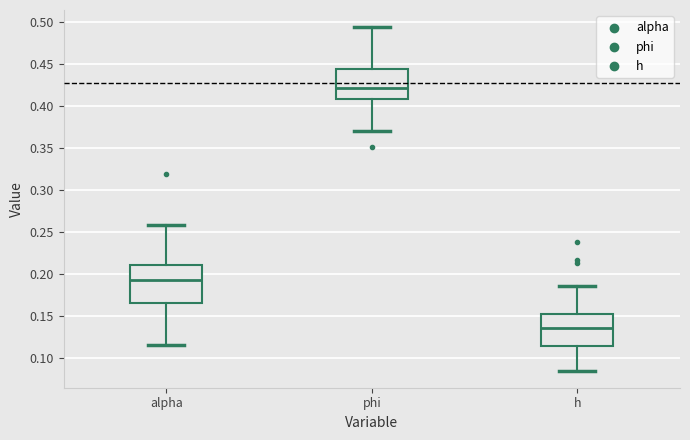

Reading left to right, transcribe this box plot: for each box, give where its median line is, the range the box spans, and where its two whiskers end, as read against the y-axis. The values are not printed on the chart, so give them approximately, as read against the axis.

alpha: median 0.195, box 0.165 to 0.210, whiskers 0.115 to 0.260
phi: median 0.420, box 0.405 to 0.445, whiskers 0.370 to 0.495
h: median 0.135, box 0.115 to 0.150, whiskers 0.085 to 0.185